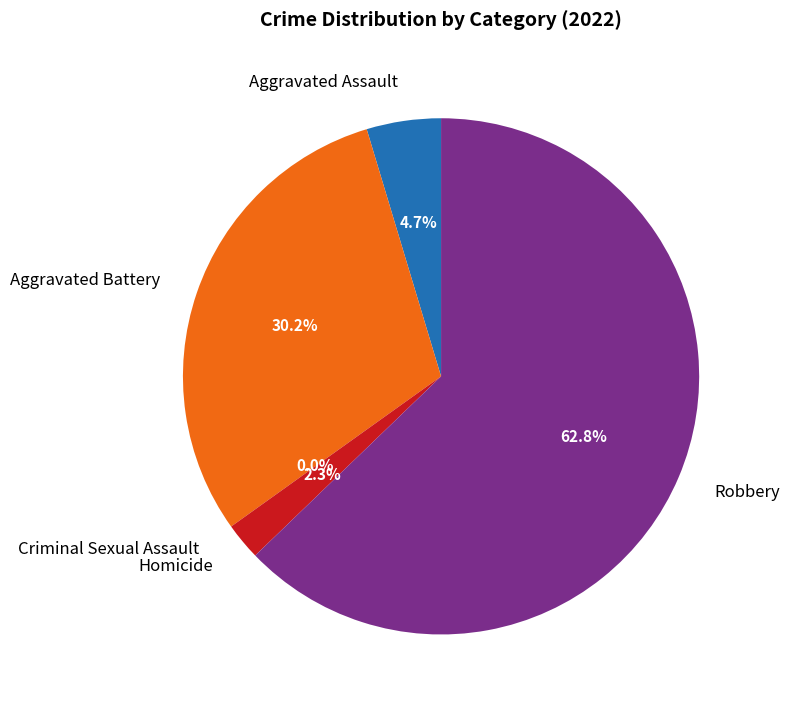

The Aggravated Battery slice represents 17% of the pie. True or false?

False